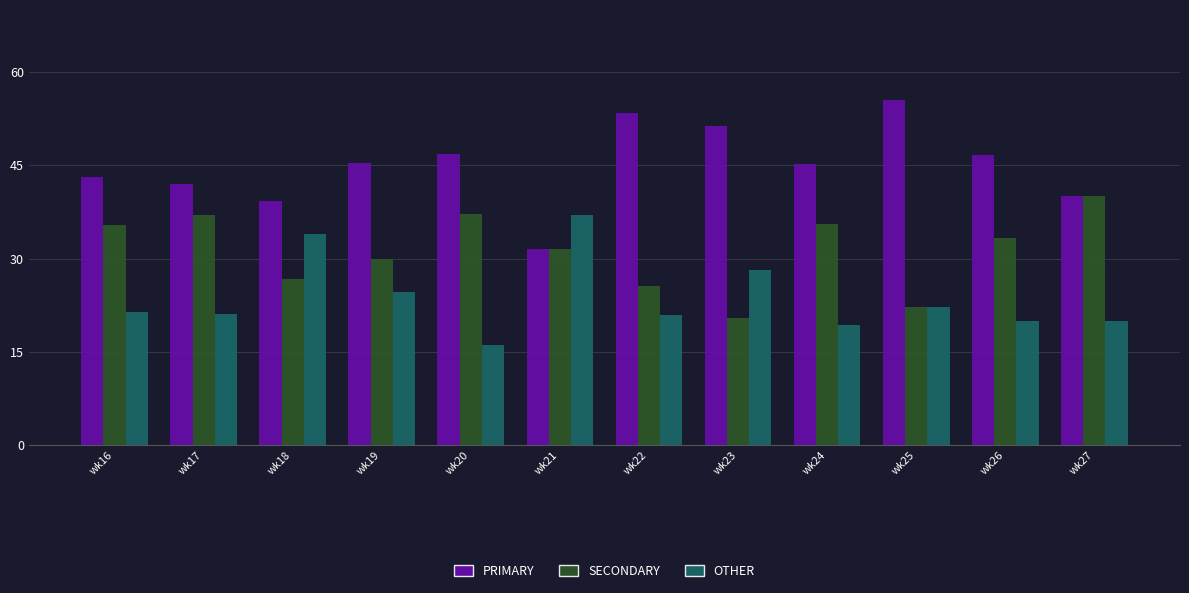

How many data points in SECONDARY are above 33?

6